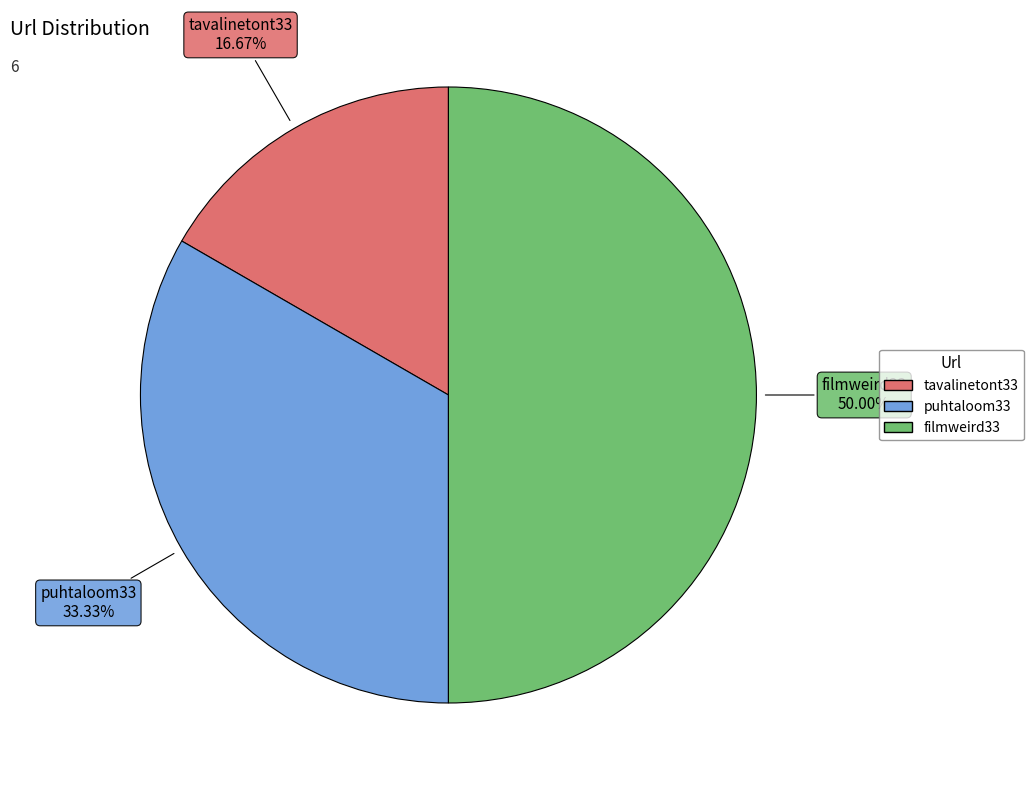

Between tavalinetont33 and filmweird33, which is larger?

filmweird33